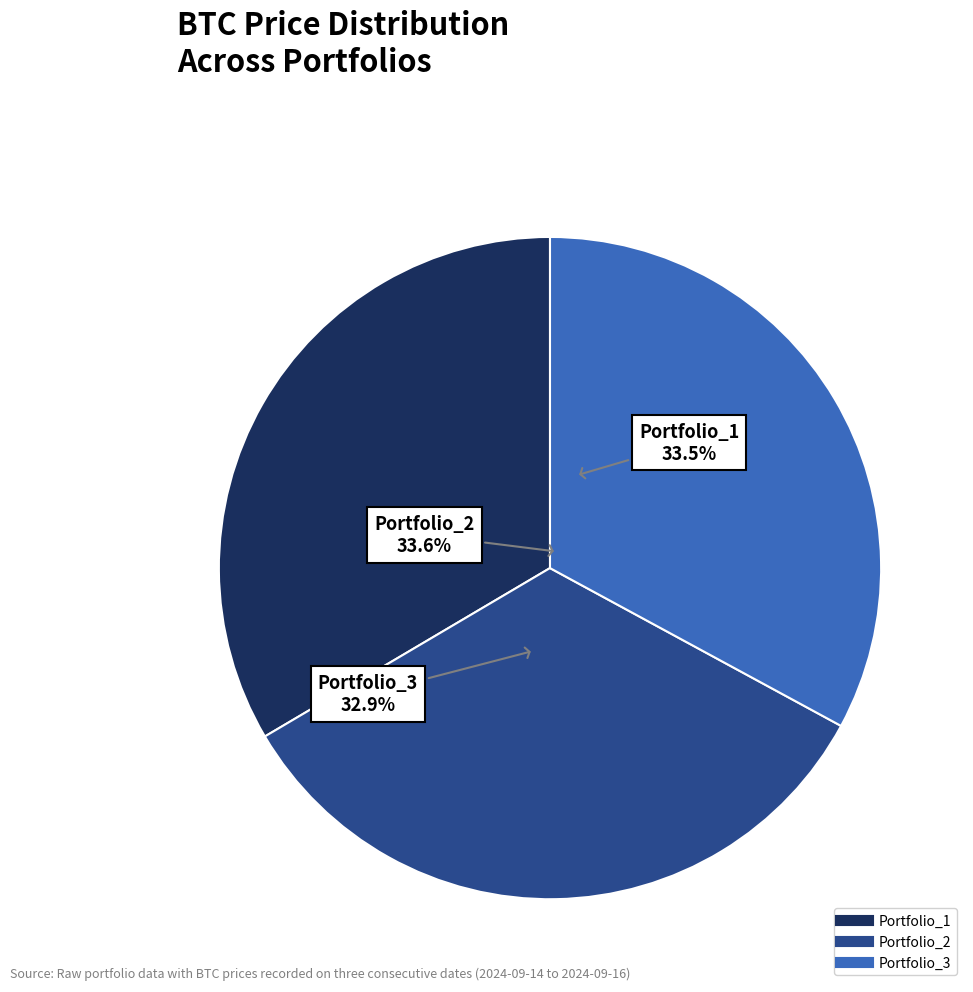

True or false: Portfolio_2 accounts for 45% of the total.

False